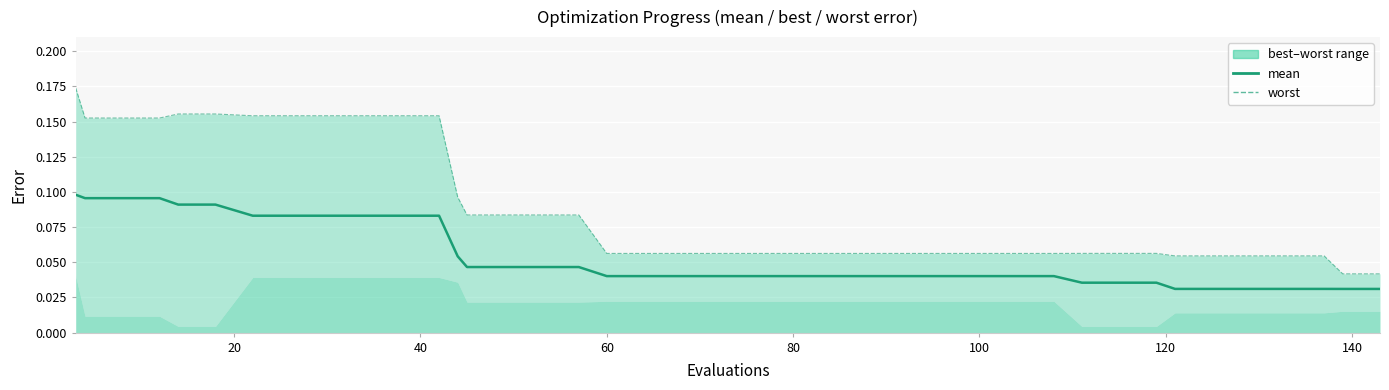

Rank the series by their average value, from highest to lowest.

worst, mean